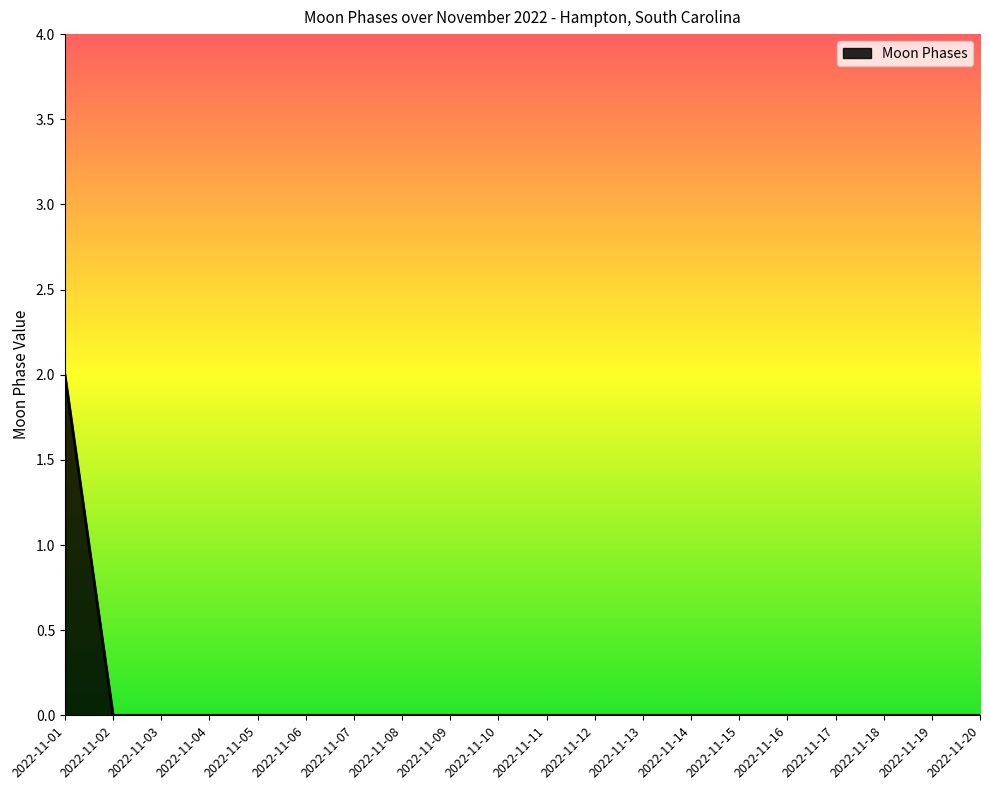

Is it true that the value at 2022-11-18 is 0?

True